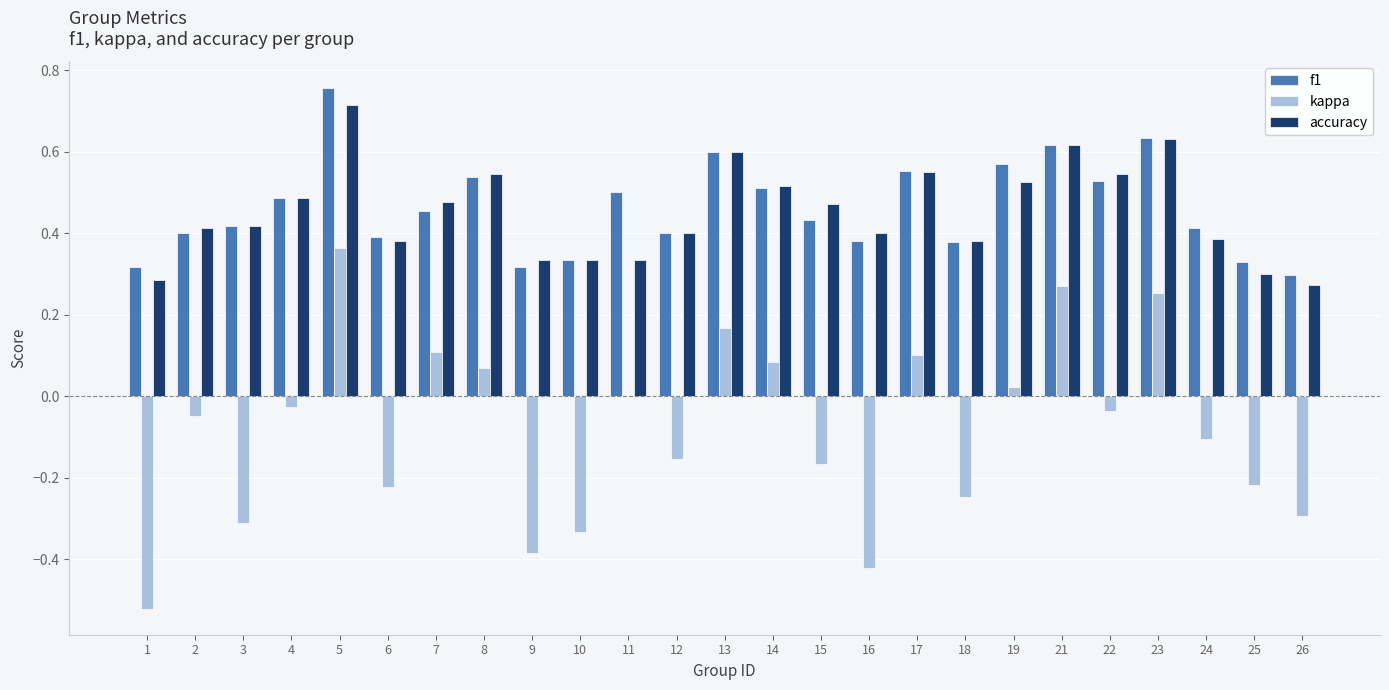

Which series changed the most between 11 and 26?

kappa